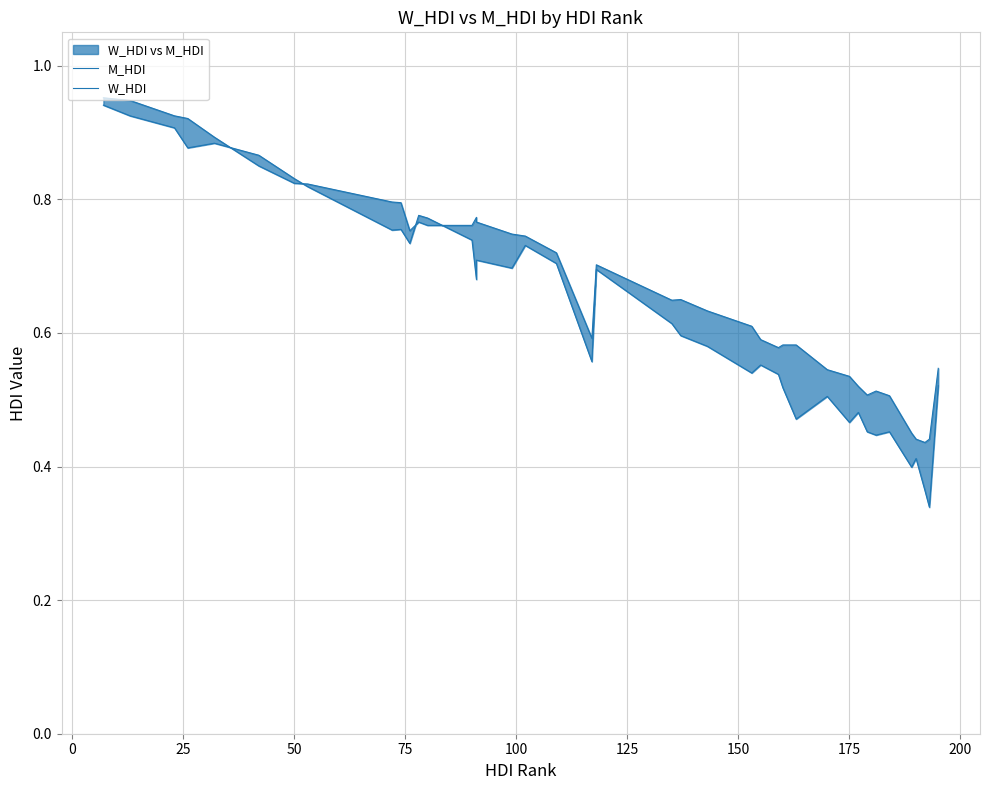

How many interior local peaks does the W_HDI series have?

11